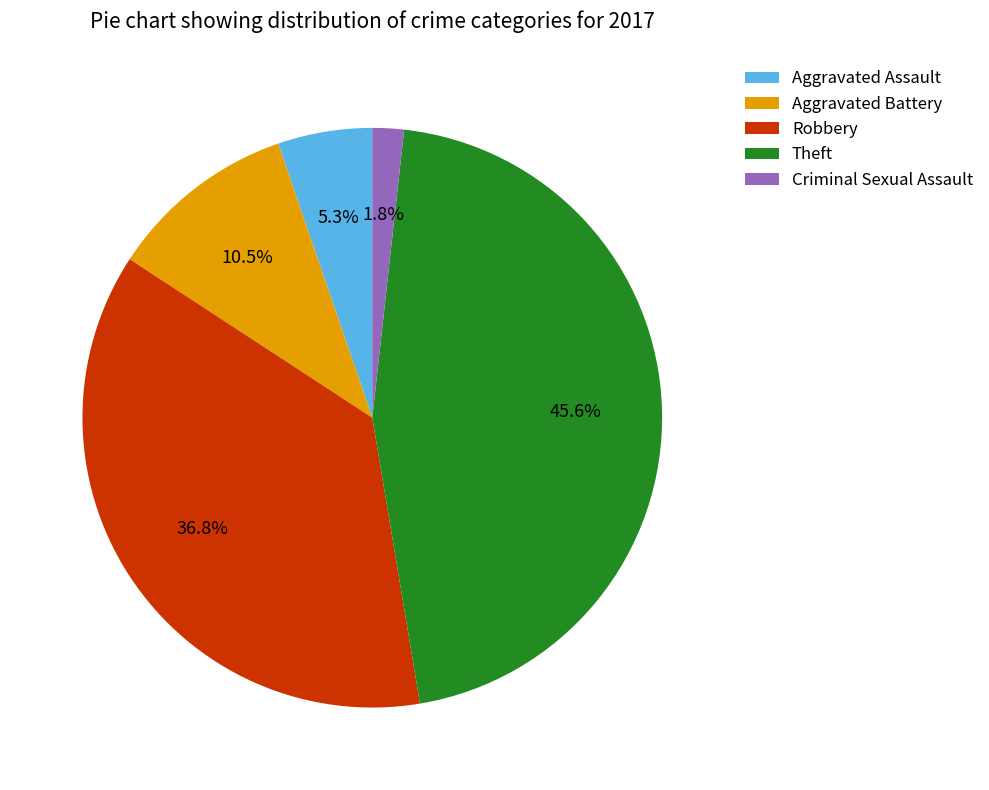

What is the smallest slice in the pie chart?

Criminal Sexual Assault